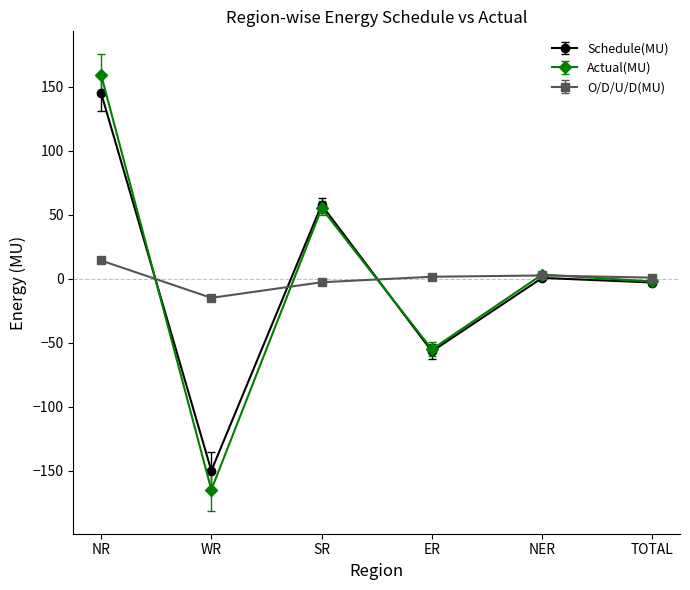

What is the highest value of the O/D/U/D(MU) series?

14.3